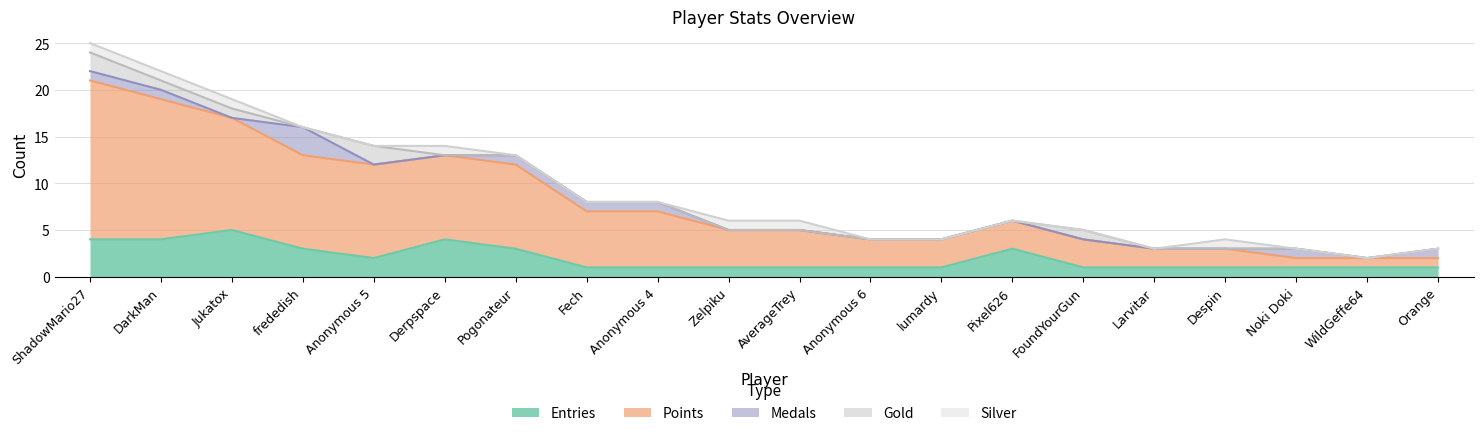

Which label corresponds to the smallest value in the chart?

Jukatox